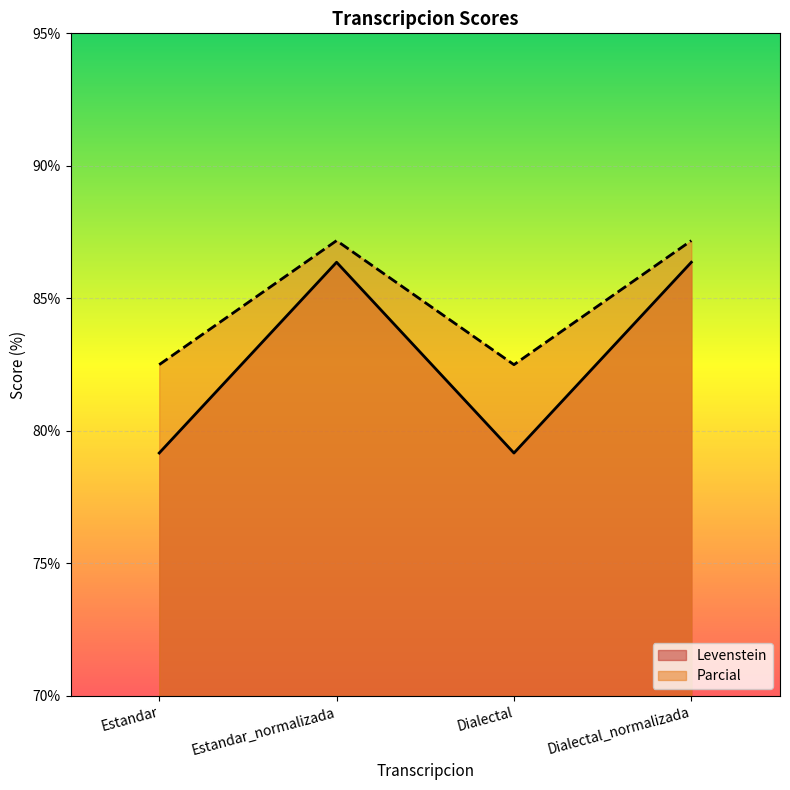

What value does the Levenstein series have at Estandar_normalizada?

86.4